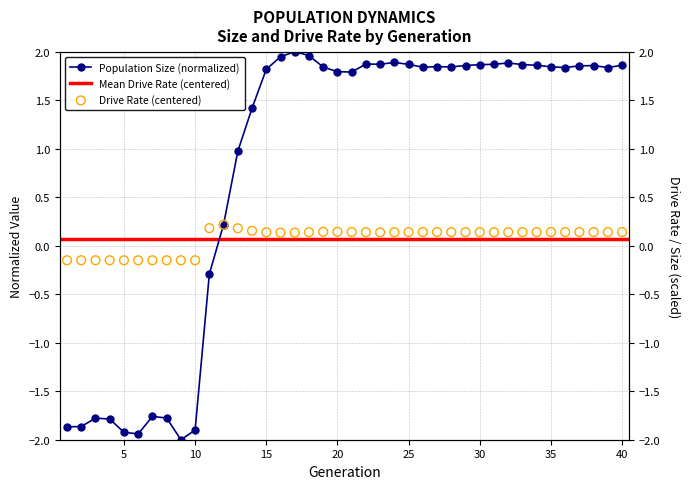

At which category is the sum across all series the highest?

17